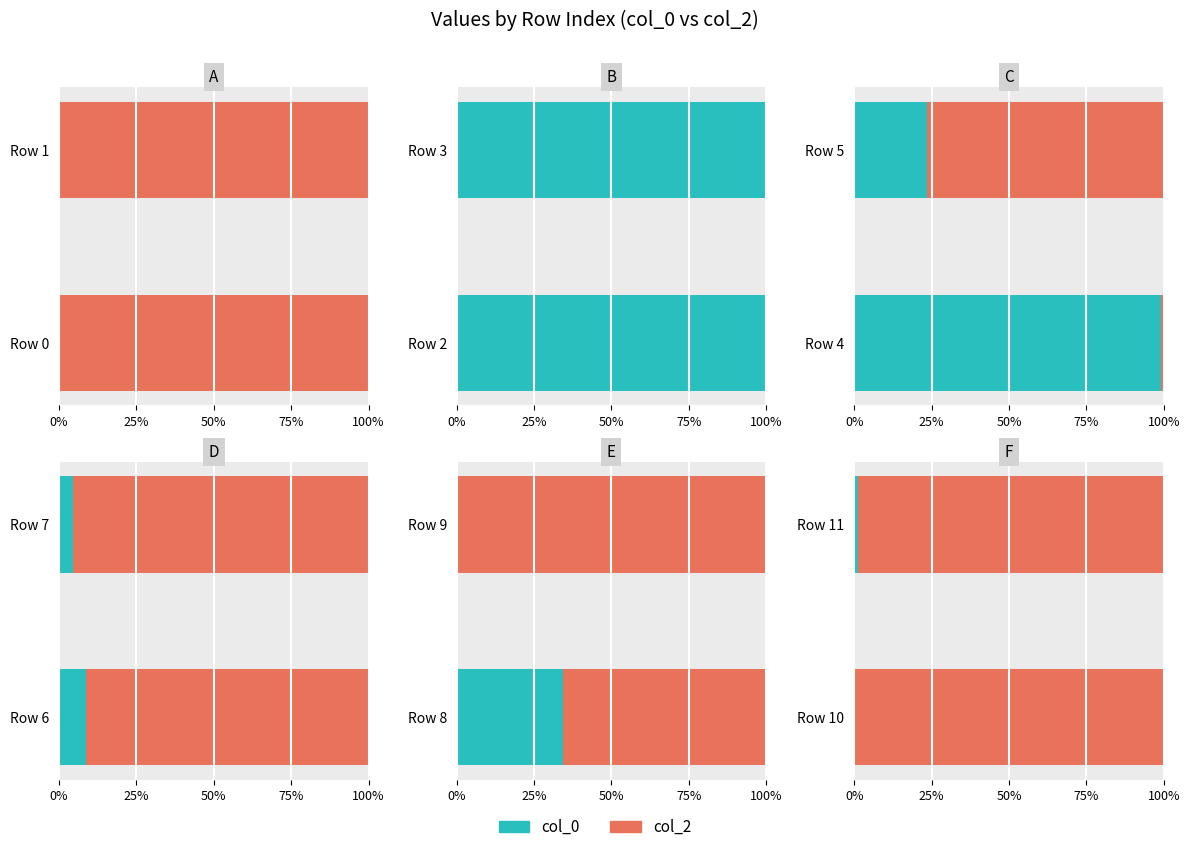

How many series are shown in this chart?

2